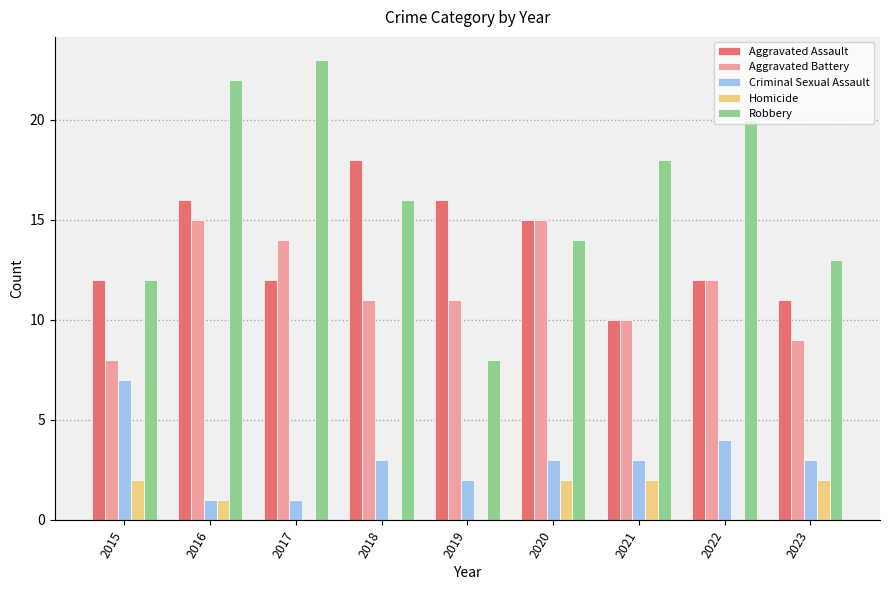

True or false: Homicide has a value of 2 at 2015.

True